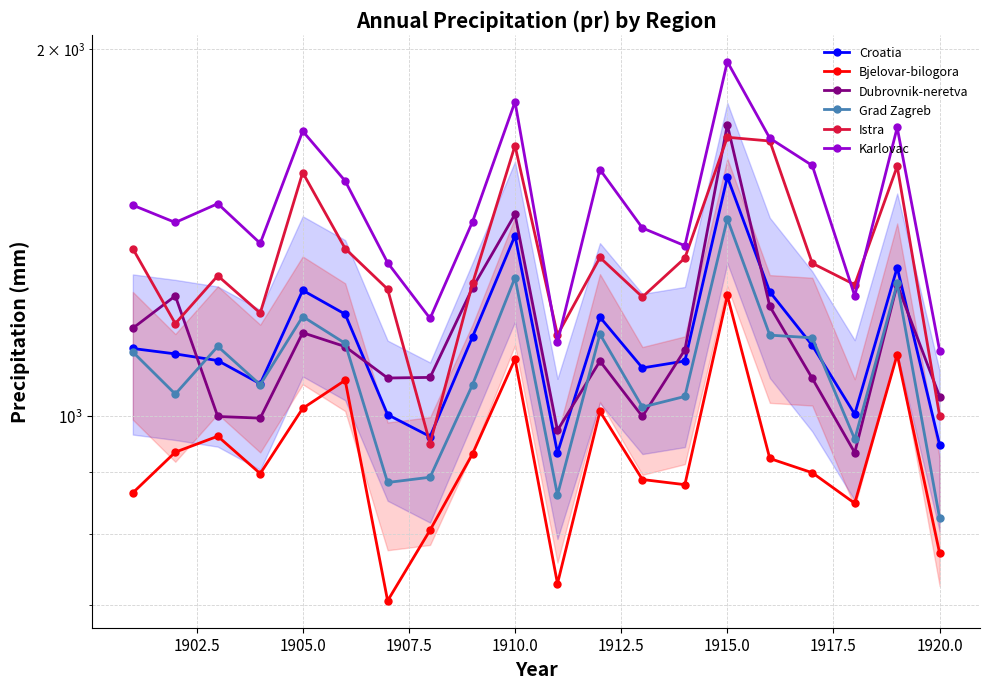

True or false: Bjelovar-bilogora and Karlovac intersect in this chart.

False